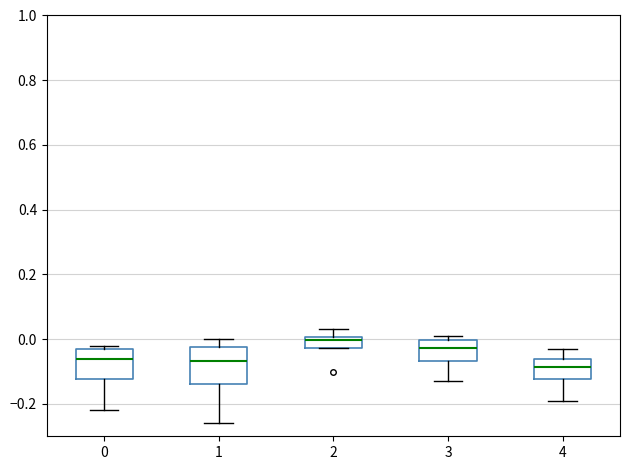

Reading left to right, read every box against the y-axis: the position of its median line, the range the box covers, and the ends of its whiskers. The values are not printed on the chart, so give them approximately, as read against the axis.

0: median -0.06, box -0.12 to -0.02, whiskers -0.22 to -0.02 (just above the box's upper edge)
1: median -0.06, box -0.14 to -0.02, whiskers -0.26 to 0.00
2: median 0.00 (just below the box's upper edge), box -0.02 to 0.00, whiskers -0.02 to 0.04
3: median -0.02, box -0.06 to 0.00, whiskers -0.12 to 0.02
4: median -0.08, box -0.12 to -0.06, whiskers -0.18 to -0.02